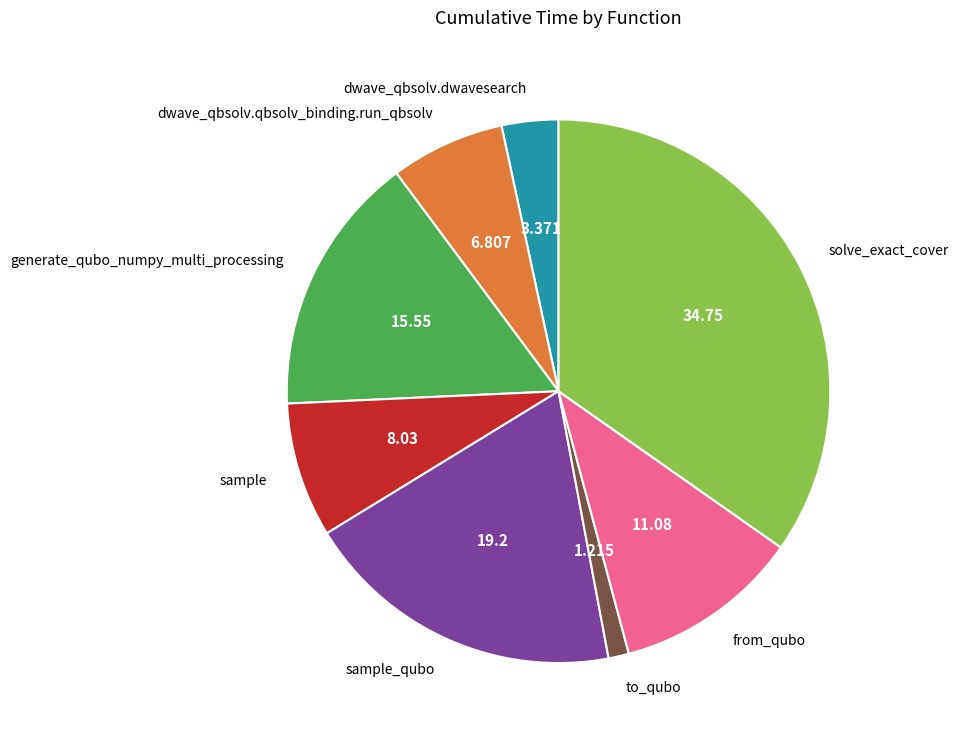

Combined, do dwave_qbsolv.qbsolv_binding.run_qbsolv and generate_qubo_numpy_multi_processing account for over 50%?

No